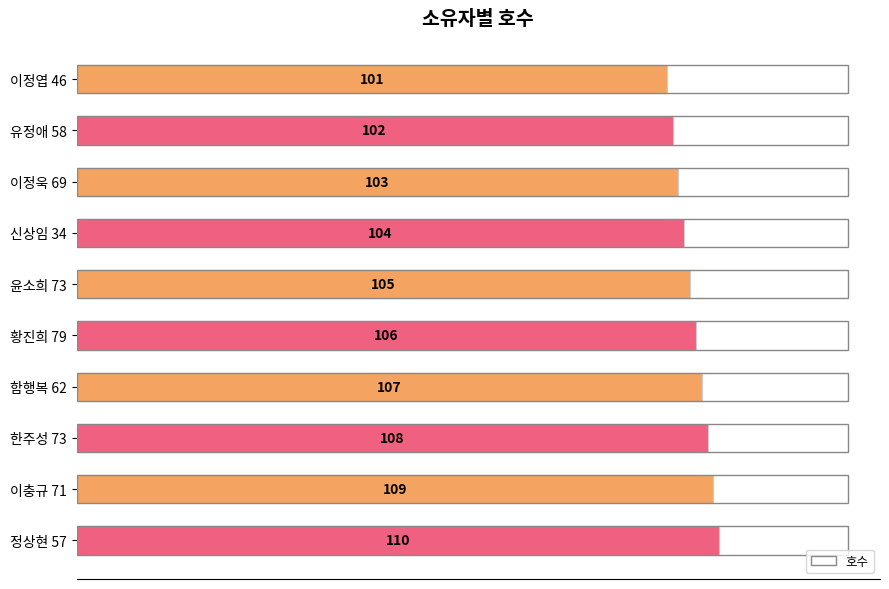

Reading top to bottom, what are all the values shown in this chart?

101	102	103	104	105	106	107	108	109	110